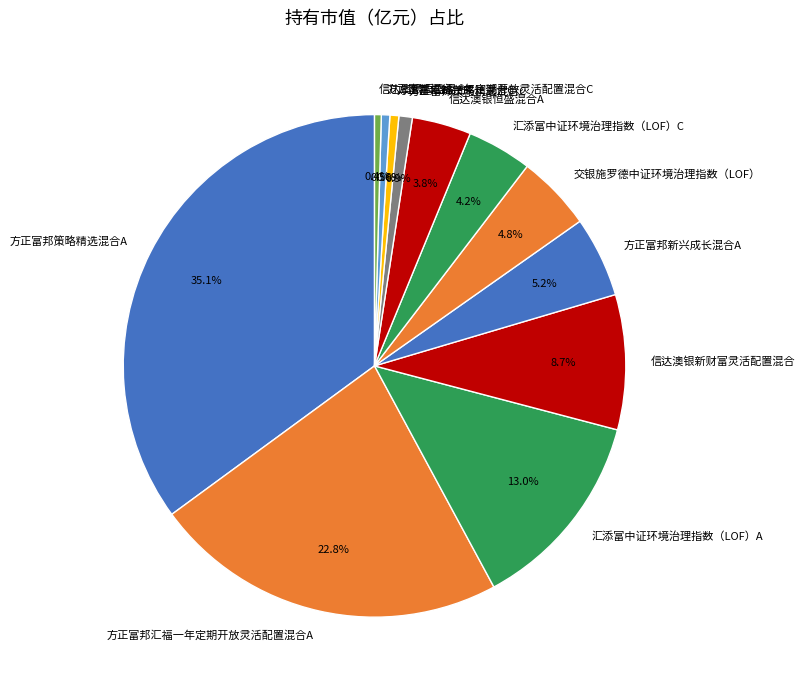

Which category has the biggest portion of the pie?

方正富邦策略精选混合A